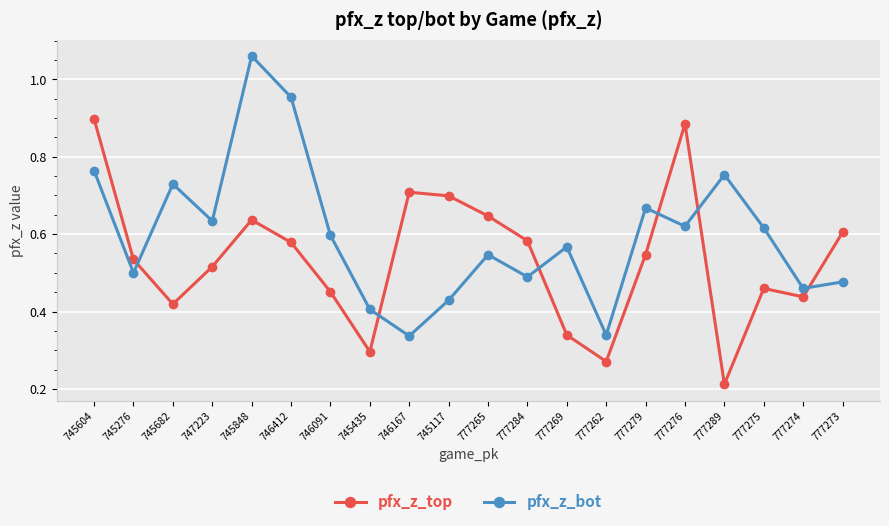

Rank the series by their maximum value, from lowest to highest.

pfx_z_top, pfx_z_bot